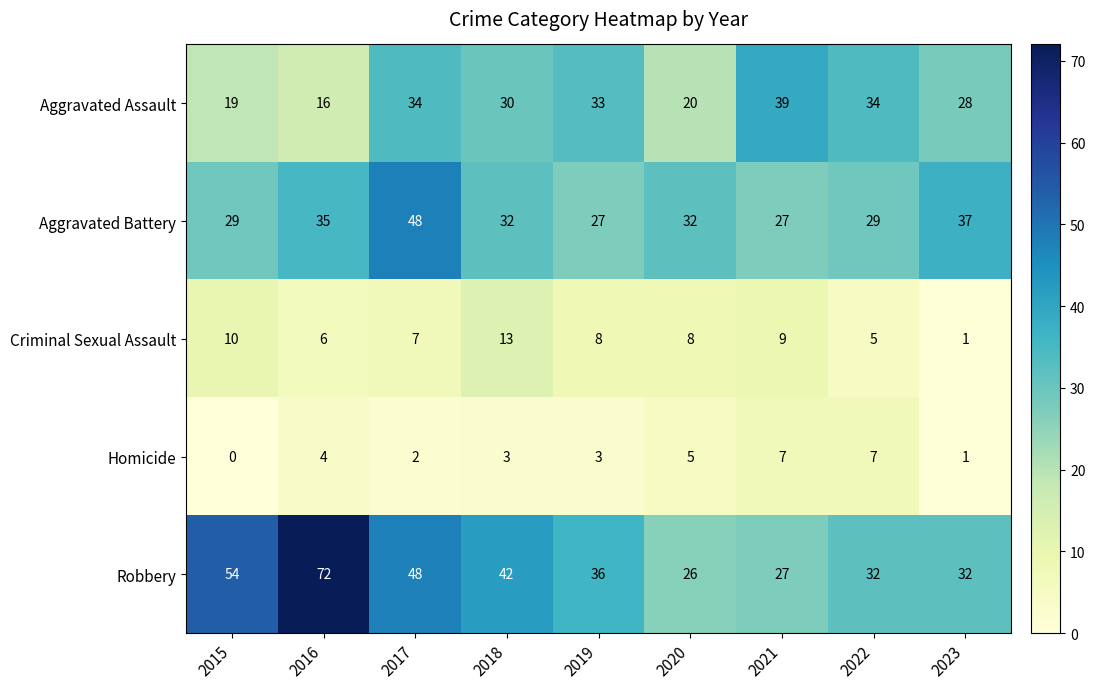

Rank the series by their maximum value, from lowest to highest.

Homicide, Criminal Sexual Assault, Aggravated Assault, Aggravated Battery, Robbery